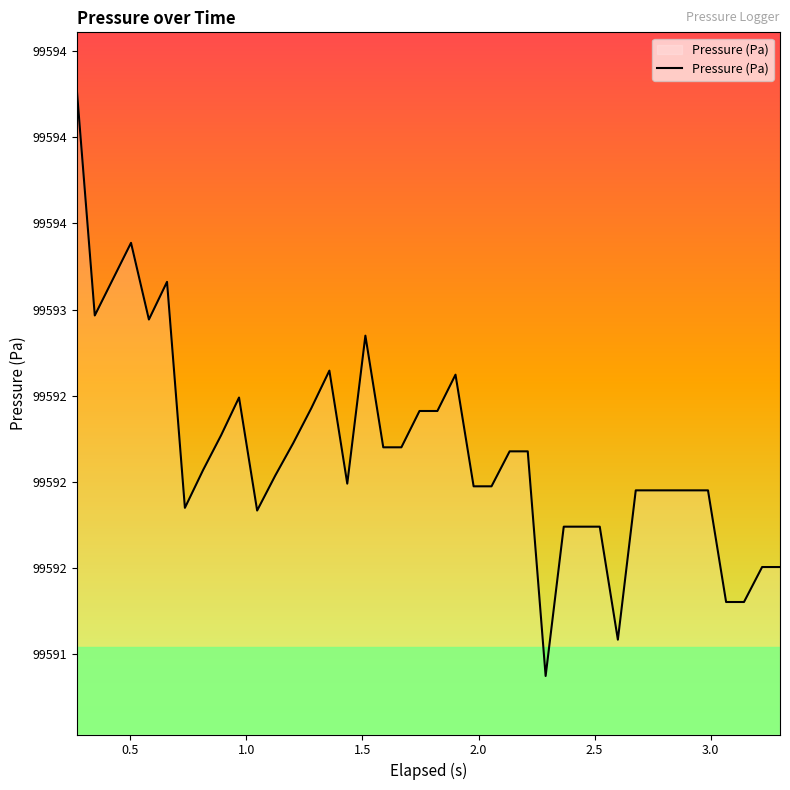

Is this an area chart (filled region under the line)?

Yes